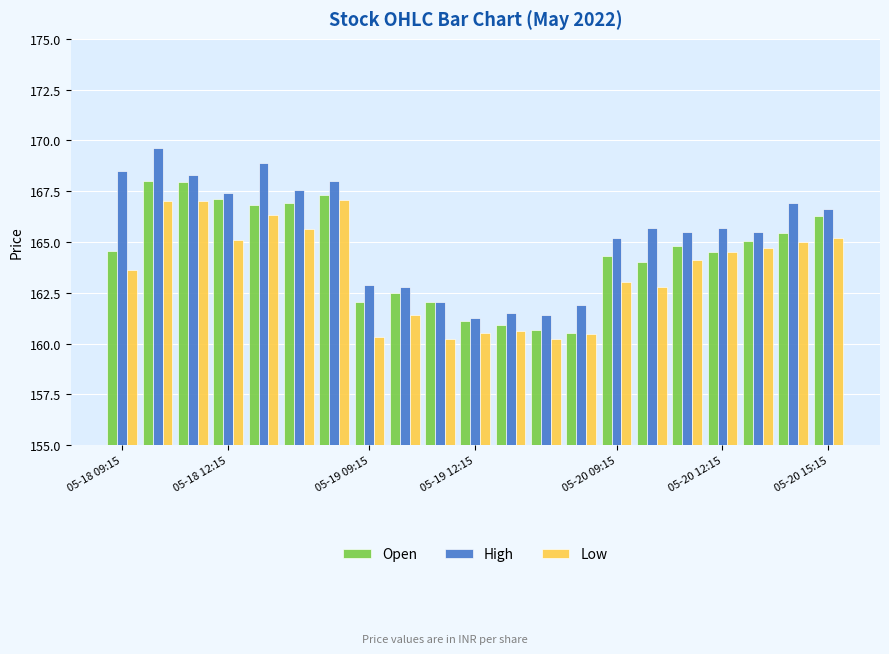

Which series has the largest total across all categories?

High